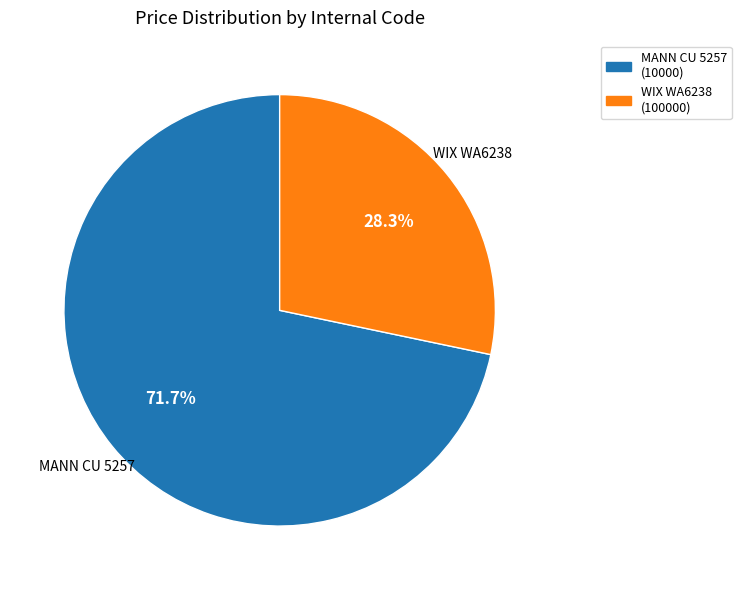

Which category accounts for the majority?

10000 (MANN CU 5257)